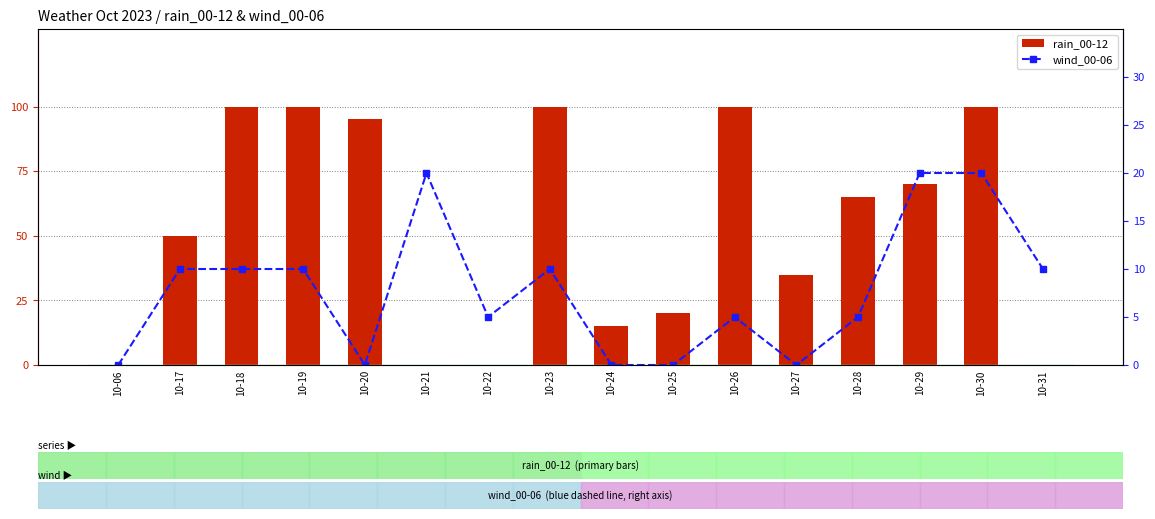

Reading left to right, list all the values displayed in this chart.

rain_00-12: 10-06=0	10-17=50	10-18=100	10-19=100	10-20=95	10-21=0	10-22=0	10-23=100	10-24=15	10-25=20	10-26=100	10-27=35	10-28=65	10-29=70	10-30=100	10-31=0
wind_00-06: 10-06=0	10-17=10	10-18=10	10-19=10	10-20=0	10-21=20	10-22=5	10-23=10	10-24=0	10-25=0	10-26=5	10-27=0	10-28=5	10-29=20	10-30=20	10-31=10